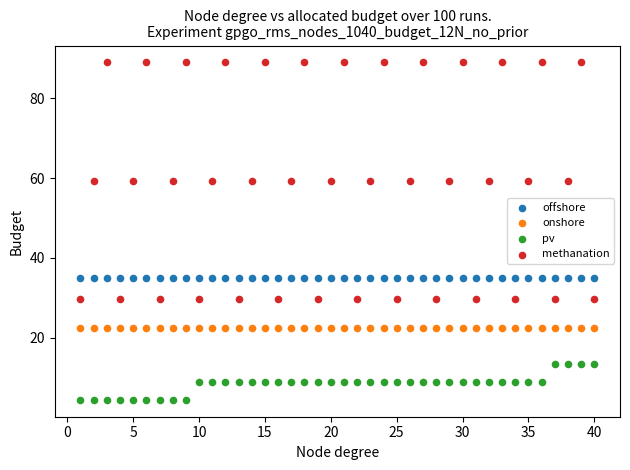

Which series reaches the minimum Y coordinate?

pv